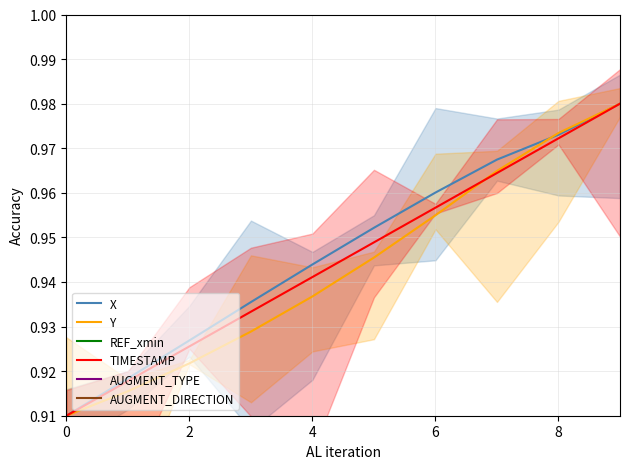

True or false: TIMESTAMP and REF_xmin intersect in this chart.

False